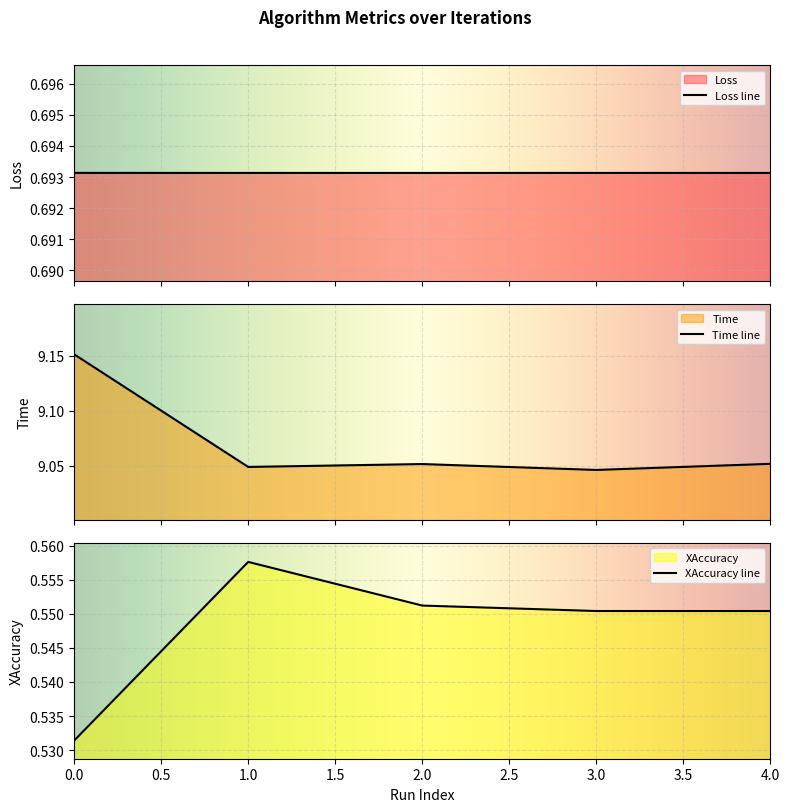

The Time series shows 15.9 at 2. True or false?

False